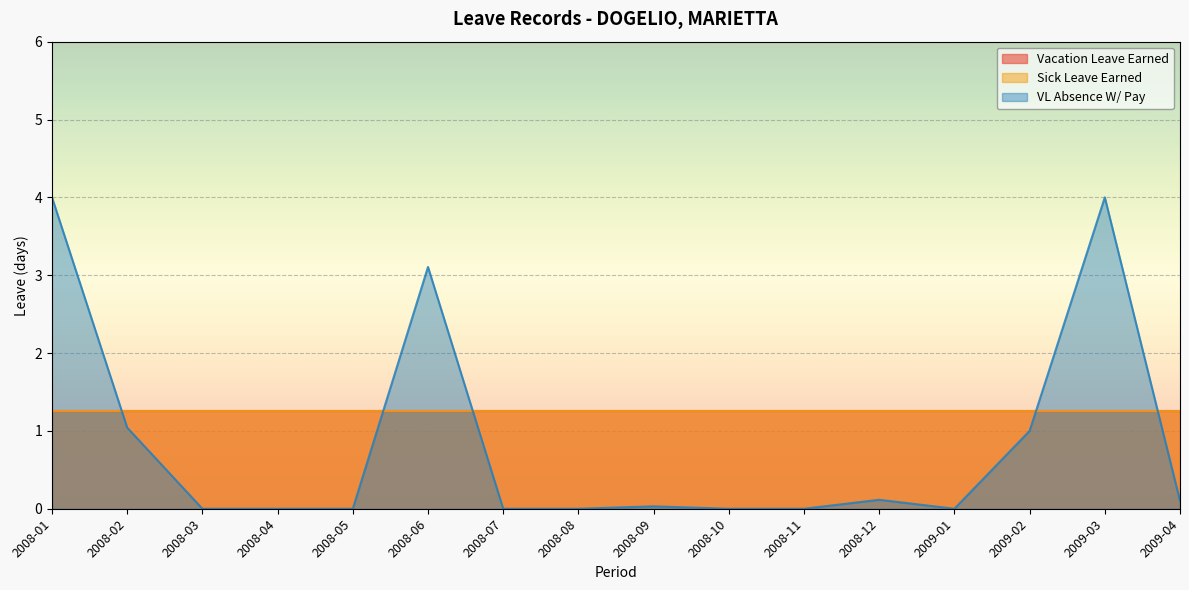

Which series ends up on top after the final intersection of Sick Leave Earned and VL Absence W/ Pay?

Sick Leave Earned